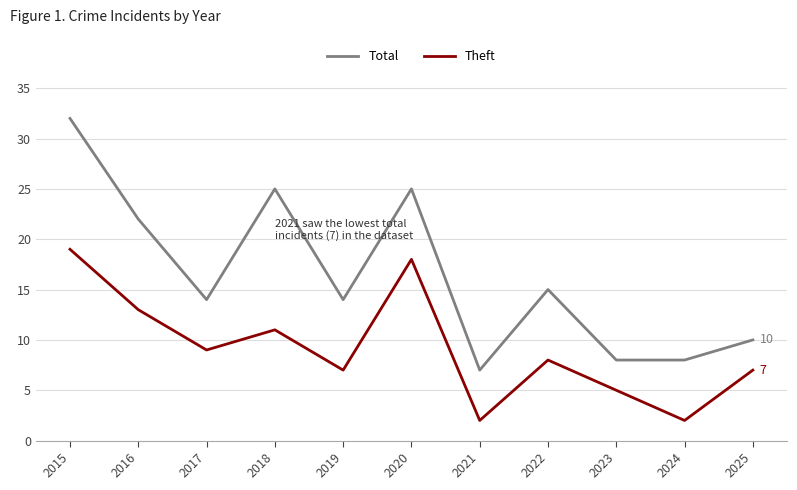

Reading left to right, transcribe all the data shown in this chart.

Total: 2015=32	2016=22	2017=14	2018=25	2019=14	2020=25	2021=7	2022=15	2023=8	2024=8	2025=10
Theft: 2015=19	2016=13	2017=9	2018=11	2019=7	2020=18	2021=2	2022=8	2023=5	2024=2	2025=7